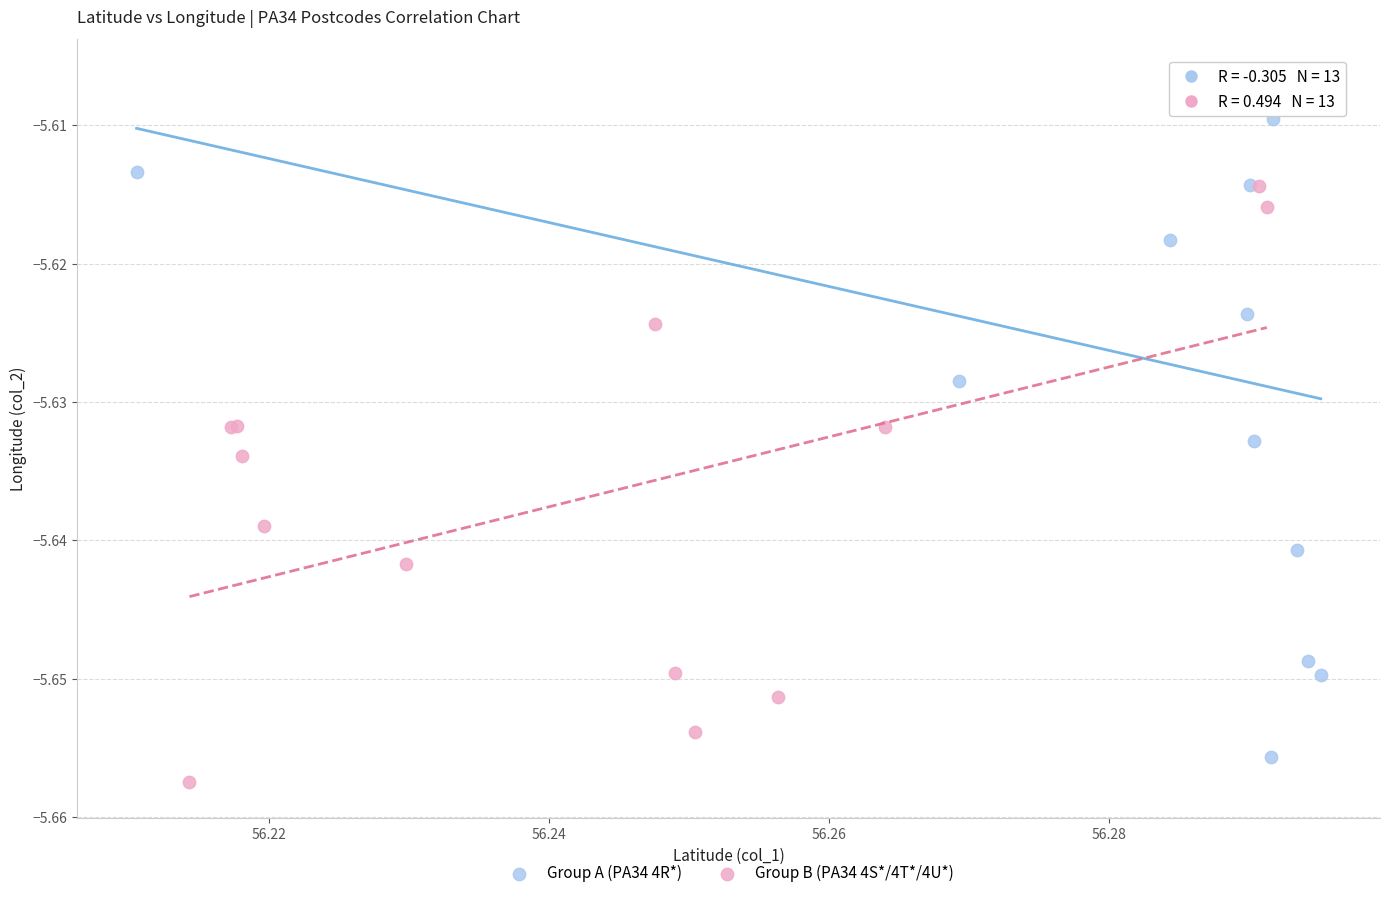

Which series reaches the maximum Y coordinate?

Group A (PA34 4R*)